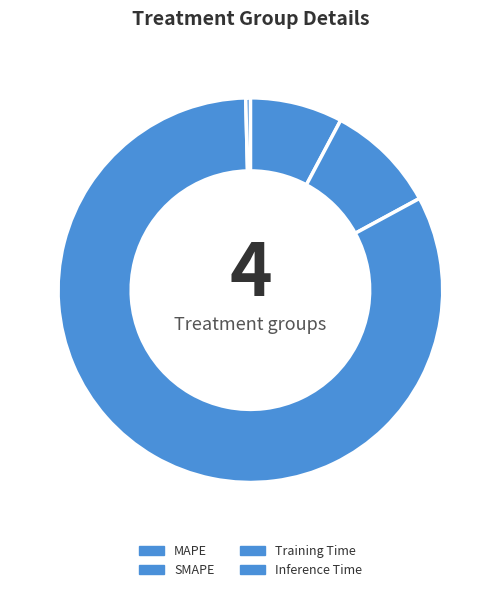

Does any single category account for the majority?

Yes